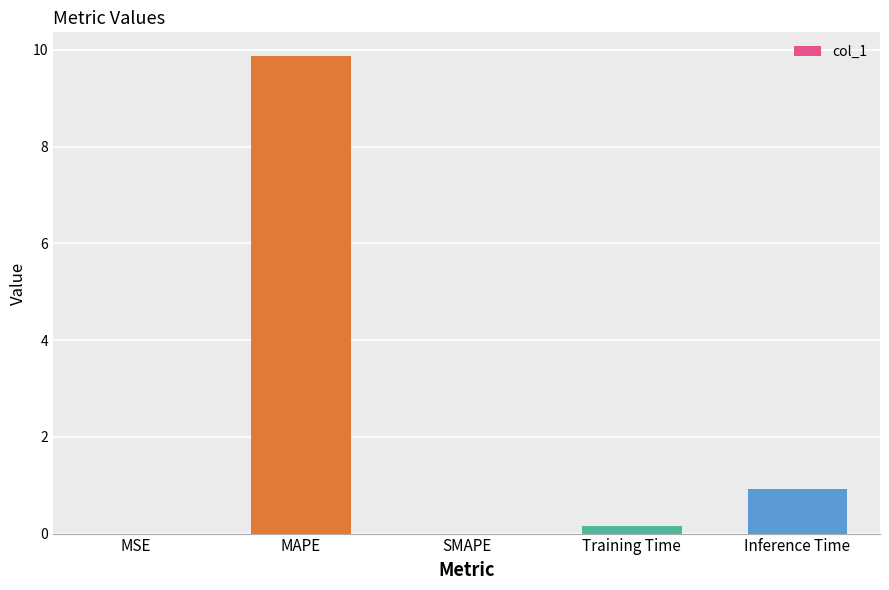

What is the greatest value displayed?

9.9